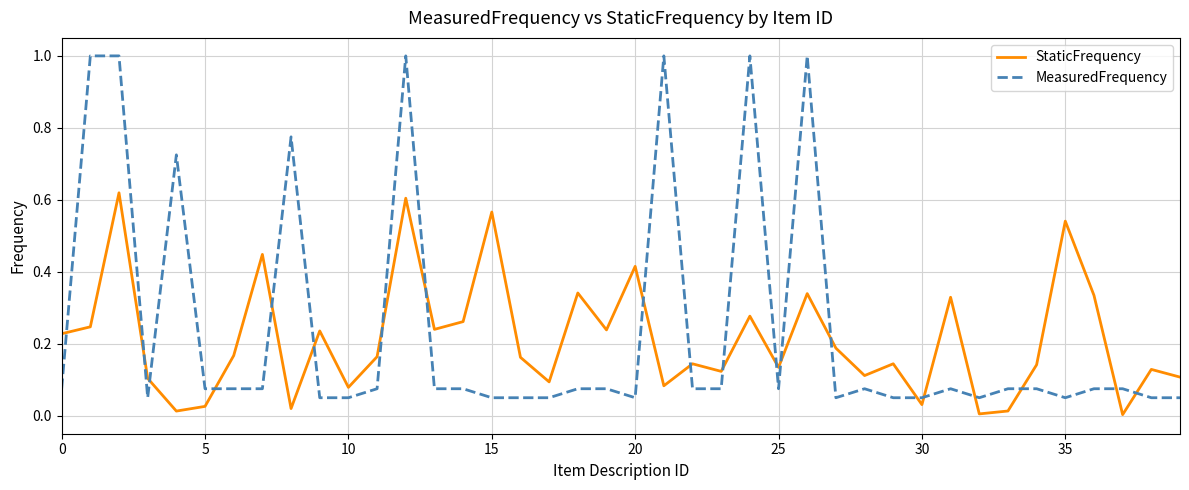

What is the highest value of the MeasuredFrequency series?

1.0